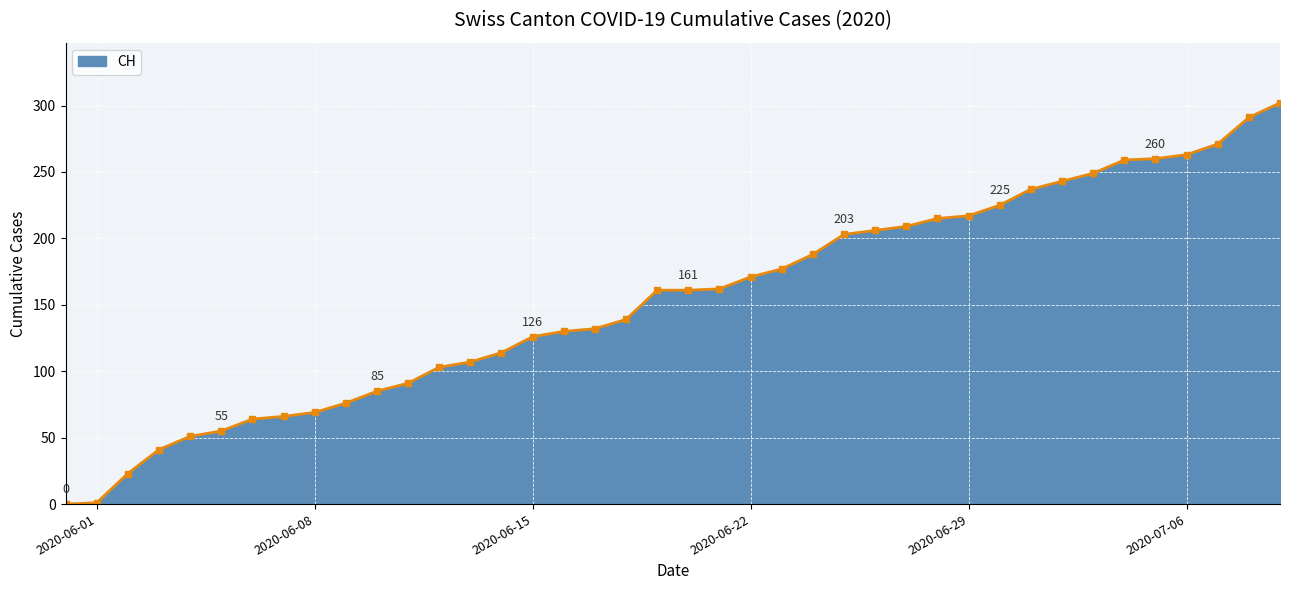

What is the value of the 5th point from the left?

51